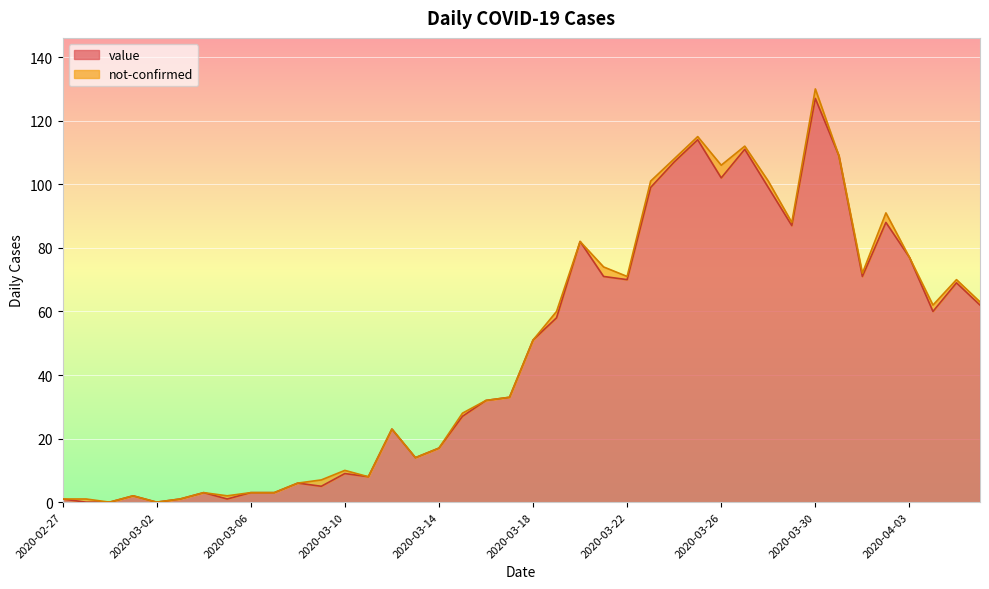

What is the sum of the values at 2020-03-03 and 2020-04-02?

89